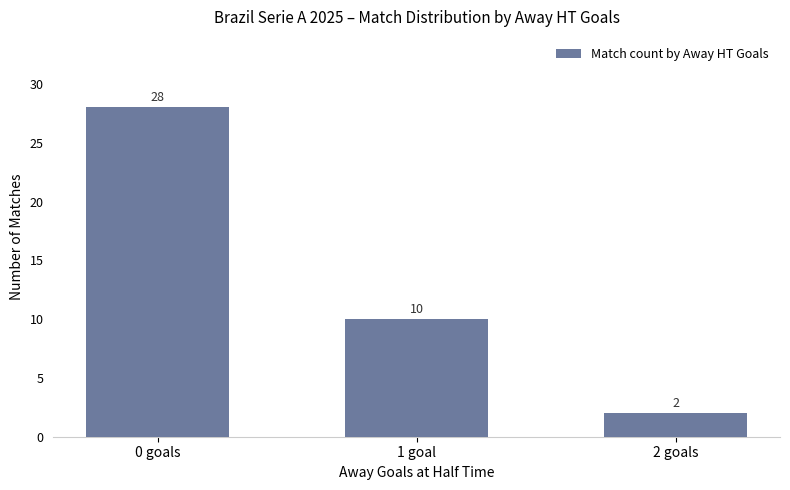

Reading left to right, extract all data points from this chart.

0 goals=28	1 goal=10	2 goals=2